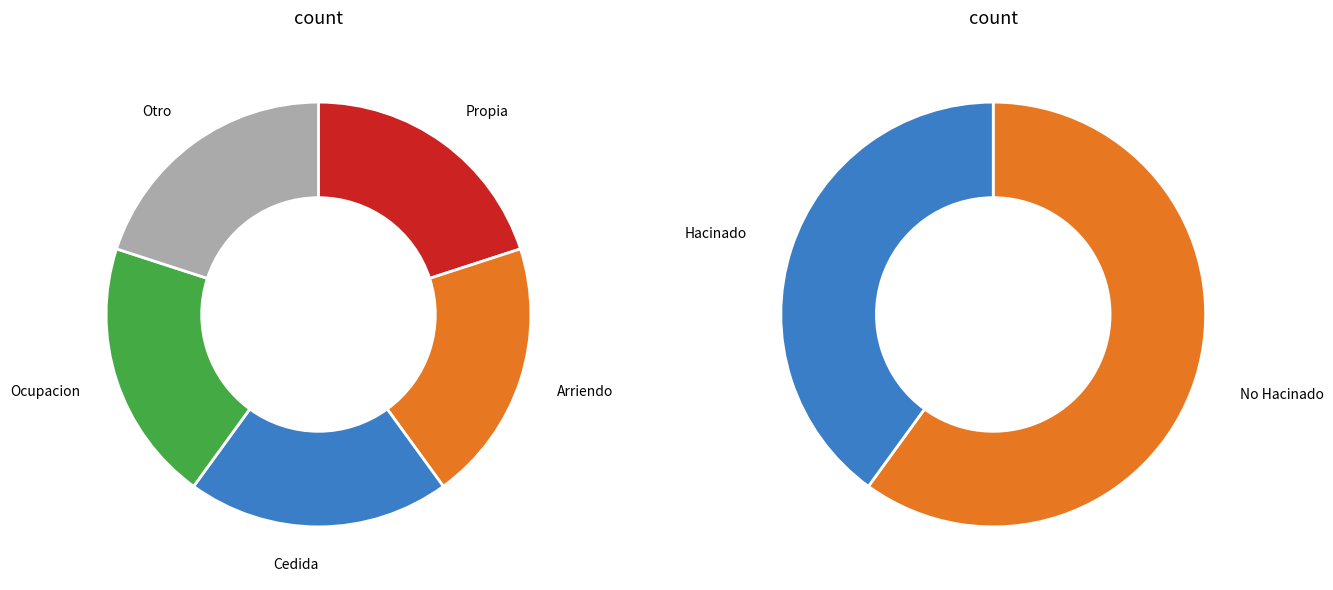

True or false: 630 accounts for 40% of the total.

False